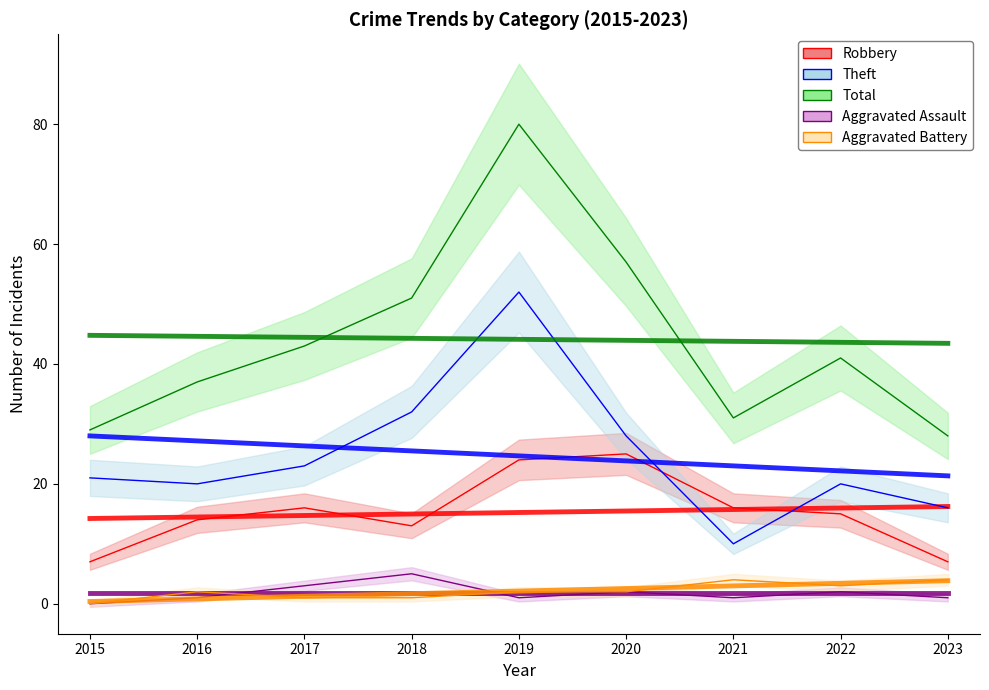

Is it true that Aggravated Battery equals 2 at 2021?

False